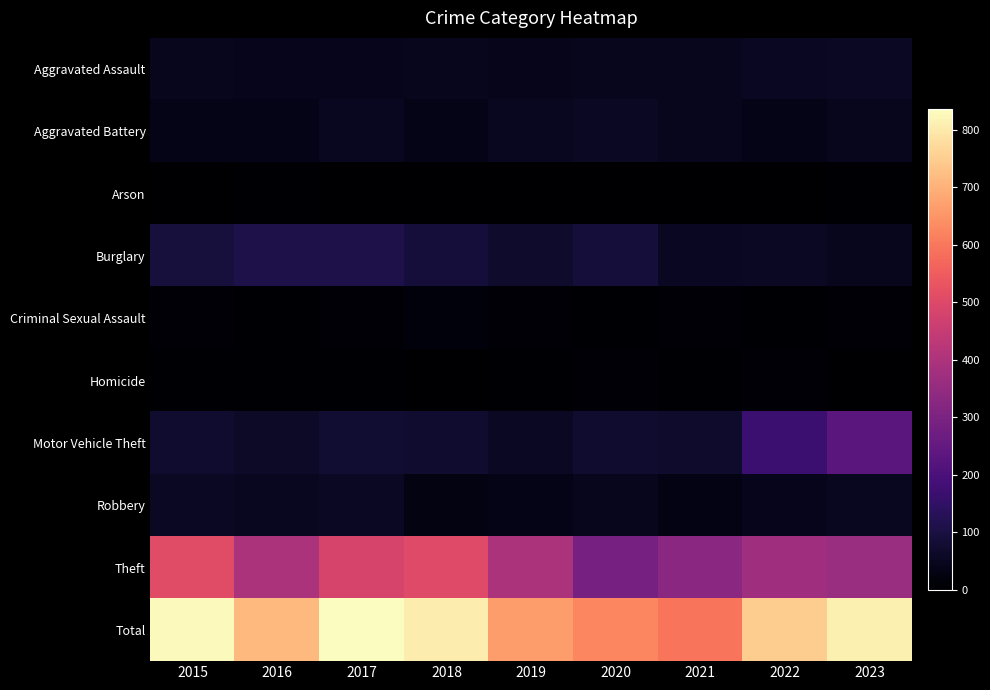

What is the spread (max minus min) of values at 2017?

834